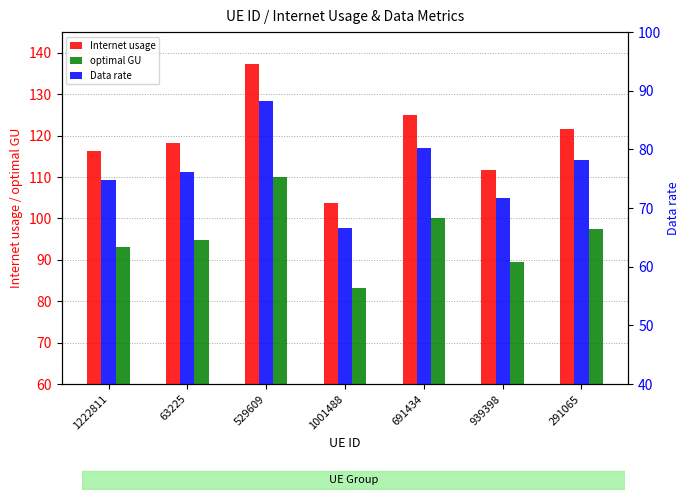

How many bars are there in total?

21